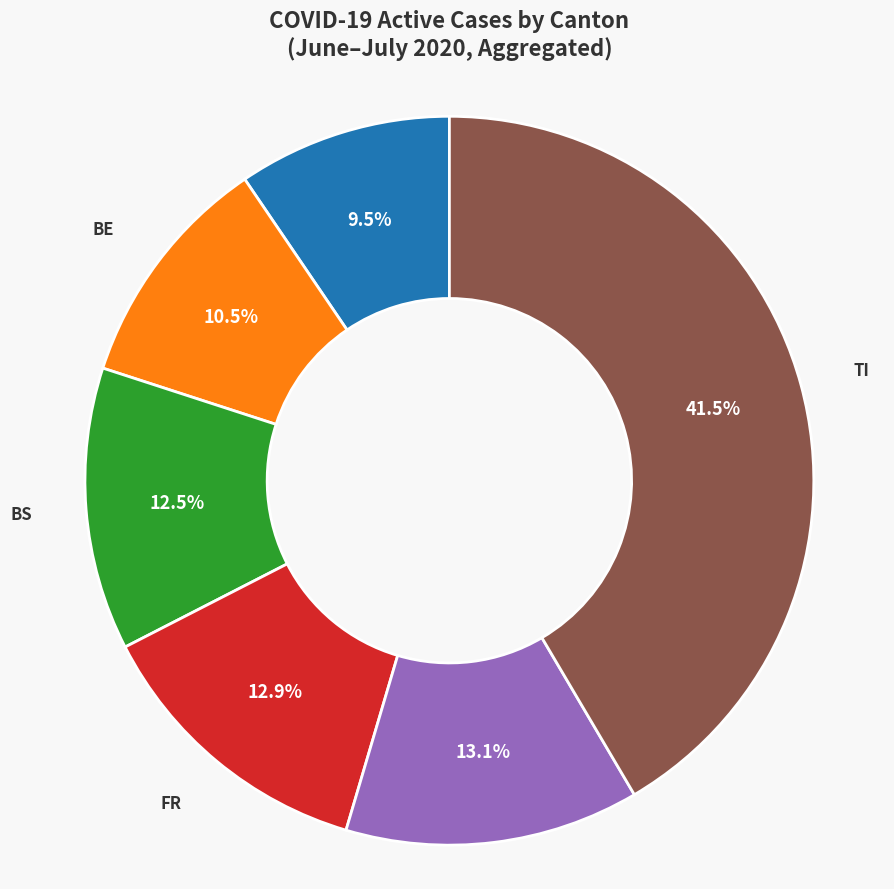

Which slice is the largest?

TI